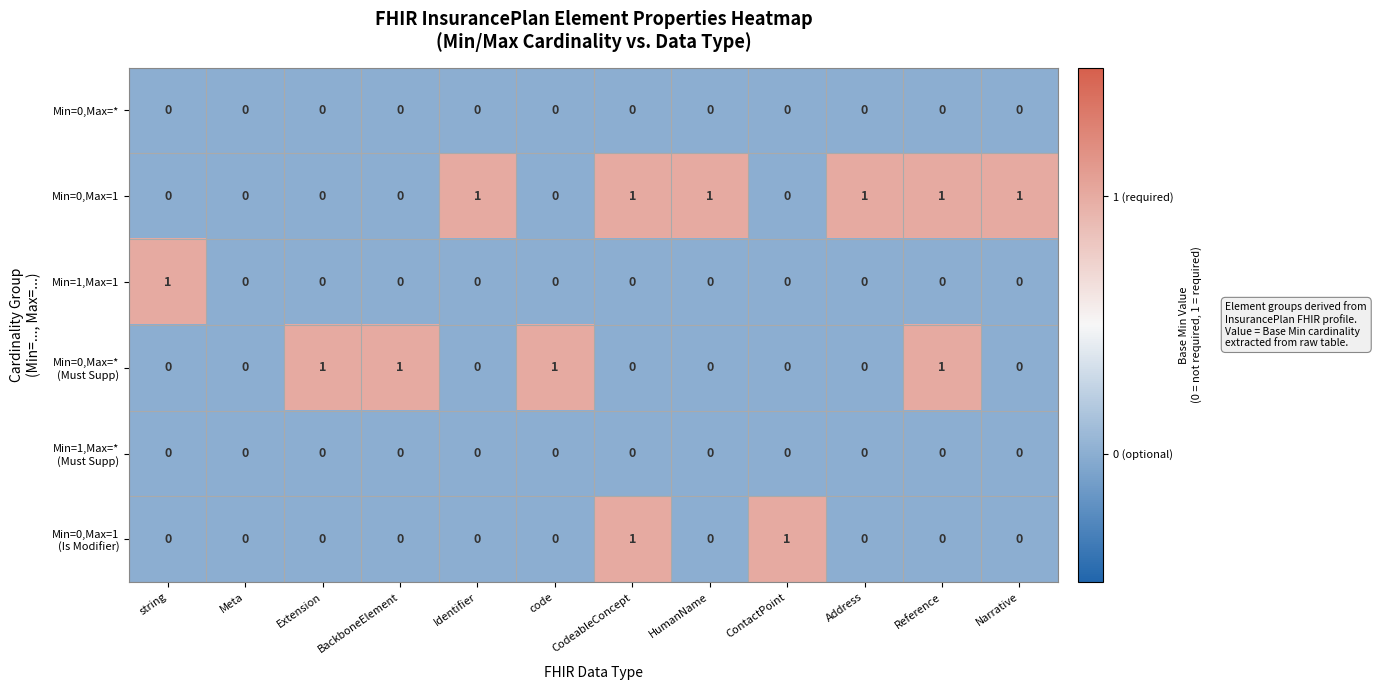

Which series has the largest total across all categories?

Min=0,Max=1